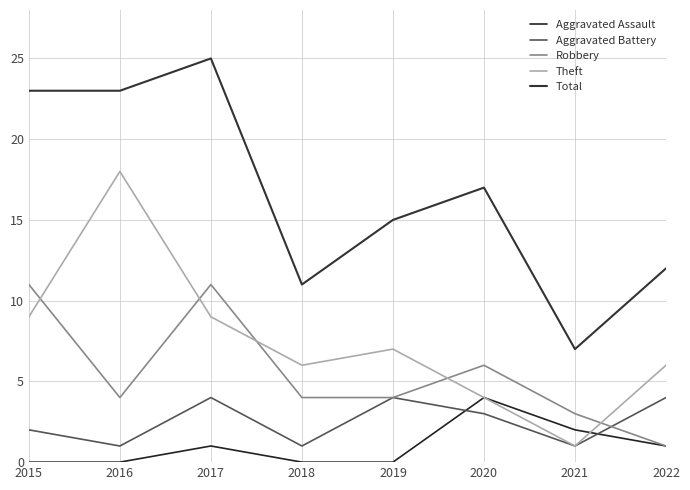

Where is the first local minimum for Aggravated Battery?

2016